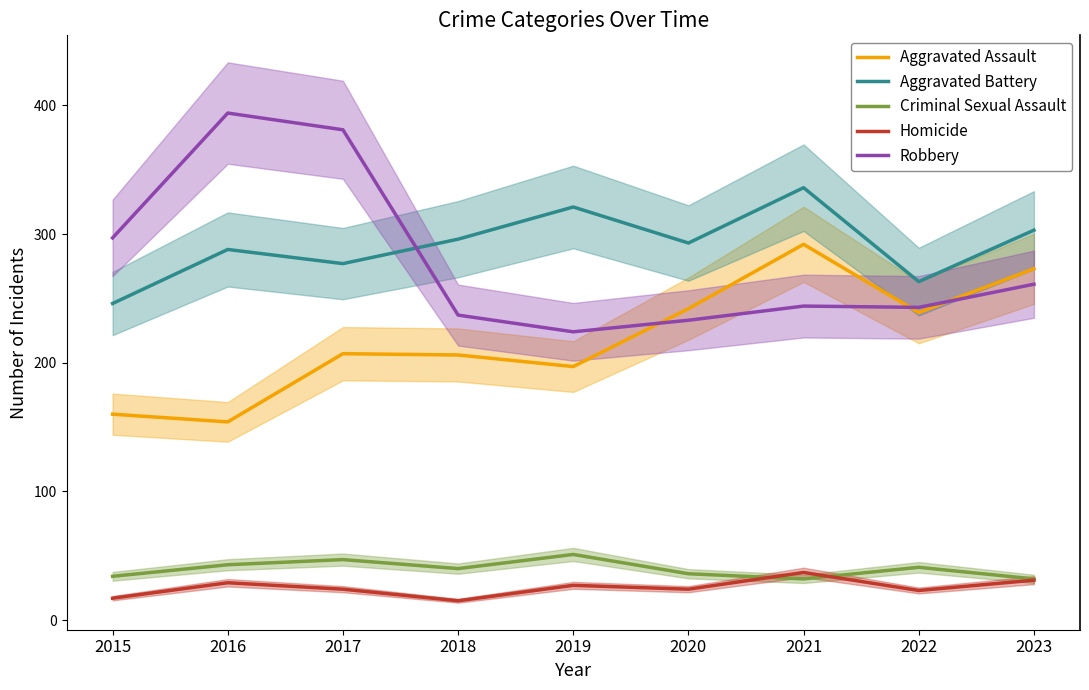

Is the value of Aggravated Assault at 2023 greater than the value of Criminal Sexual Assault at 2016?

Yes